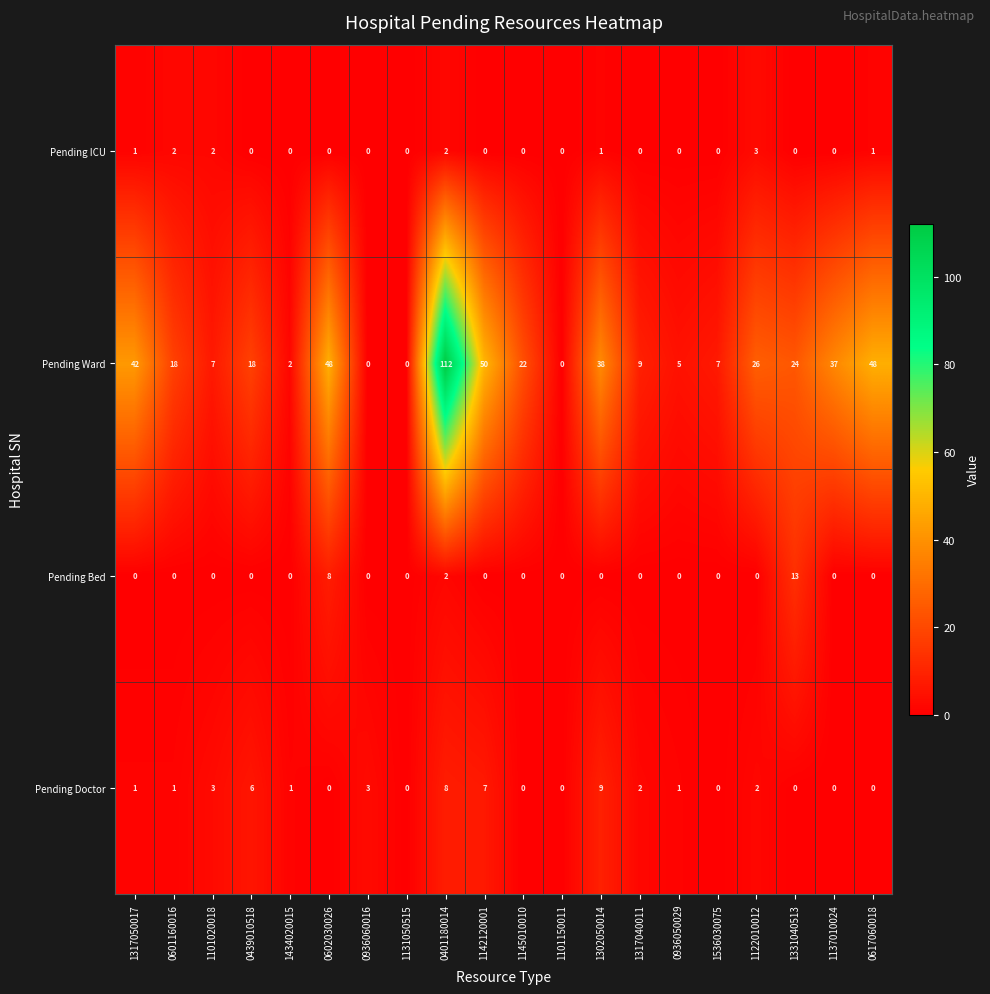

Which category has the highest value across all series?

0401180014